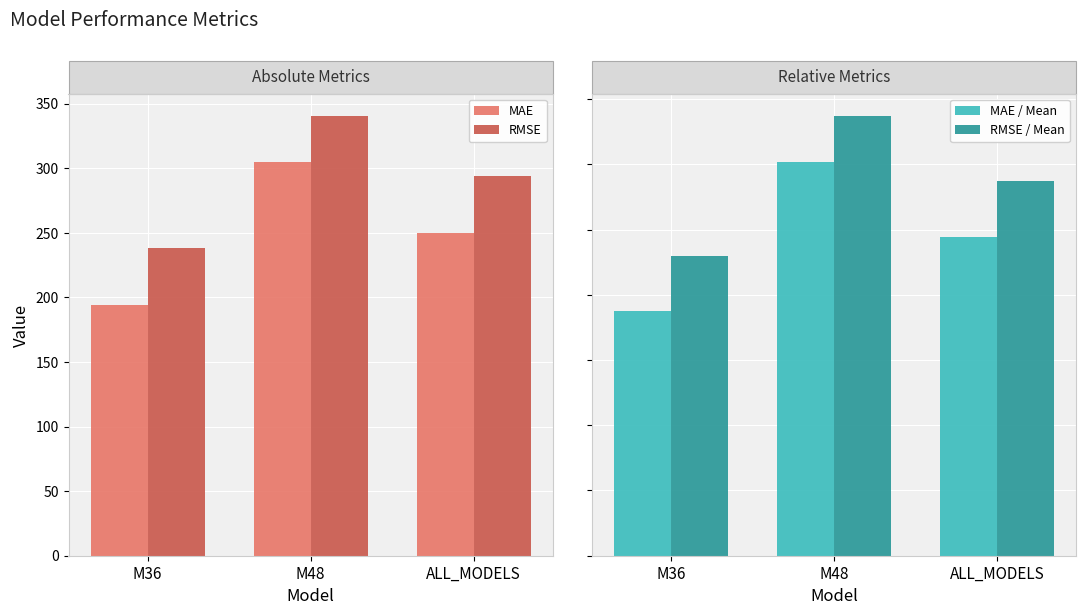

List the labels in order of RMSE / Mean value, smallest first.

M36, ALL_MODELS, M48